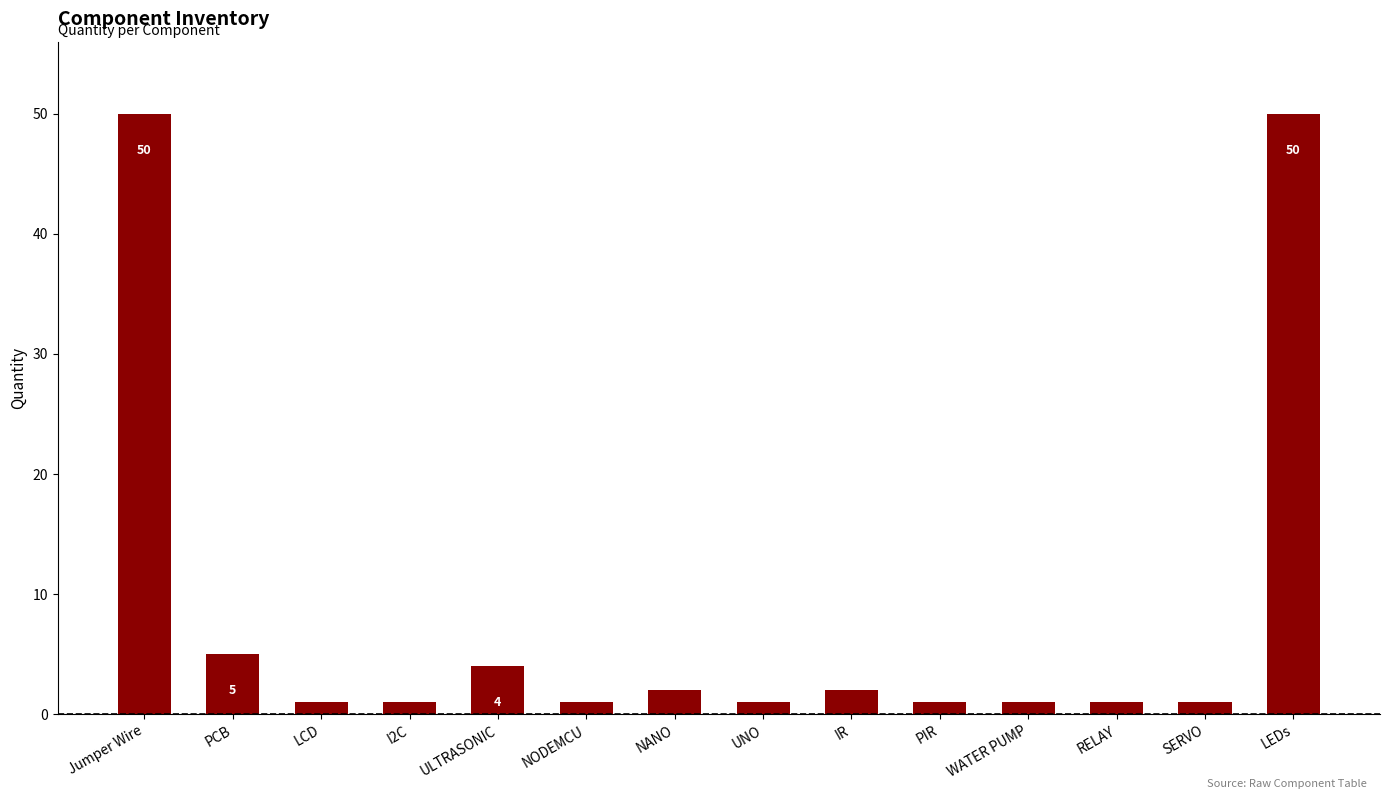

What is the sum of all values?

121